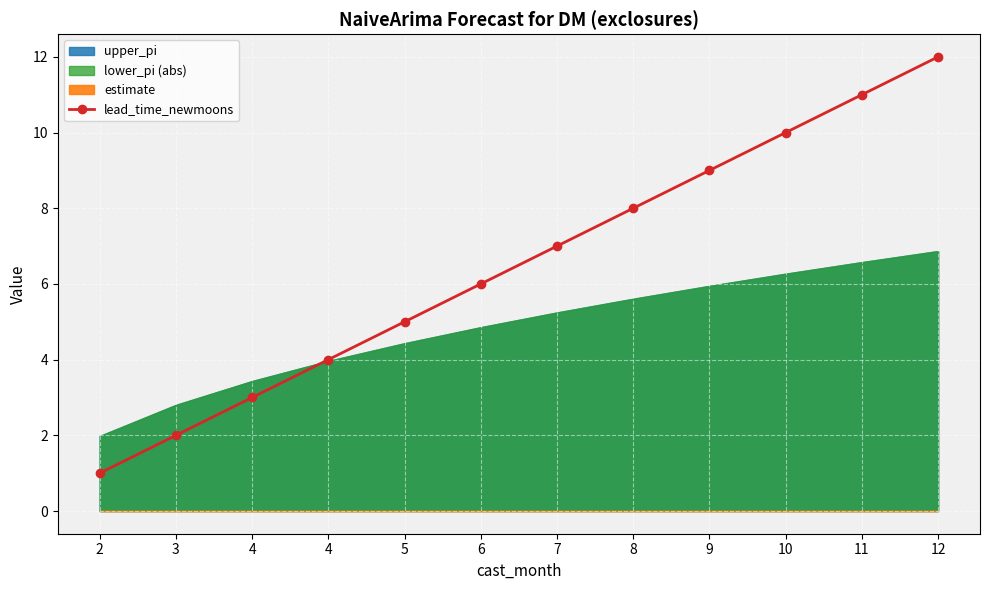

What is the difference between the values at 4 and 12?

8